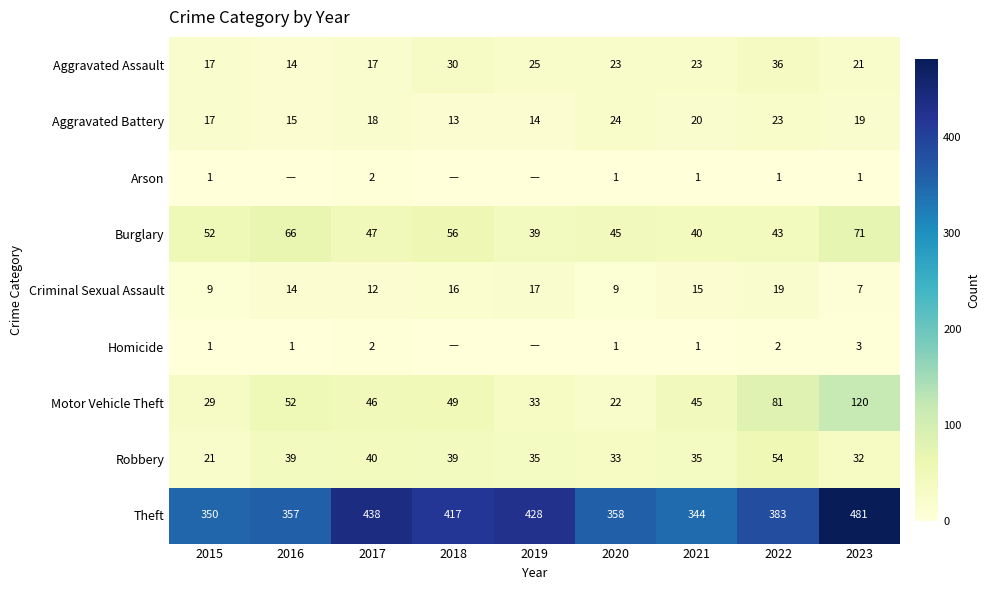

Where is Motor Vehicle Theft nearest to the value 71?

2022